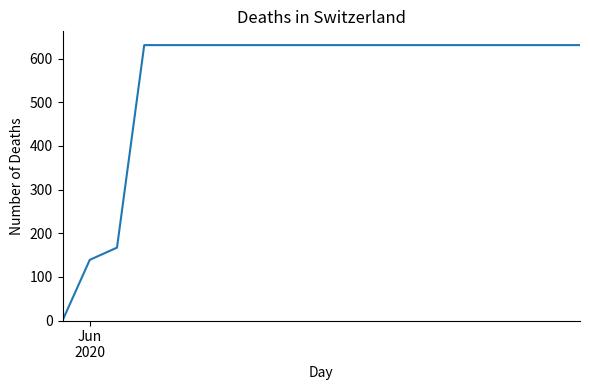

Count the number of categories in the chart.

20